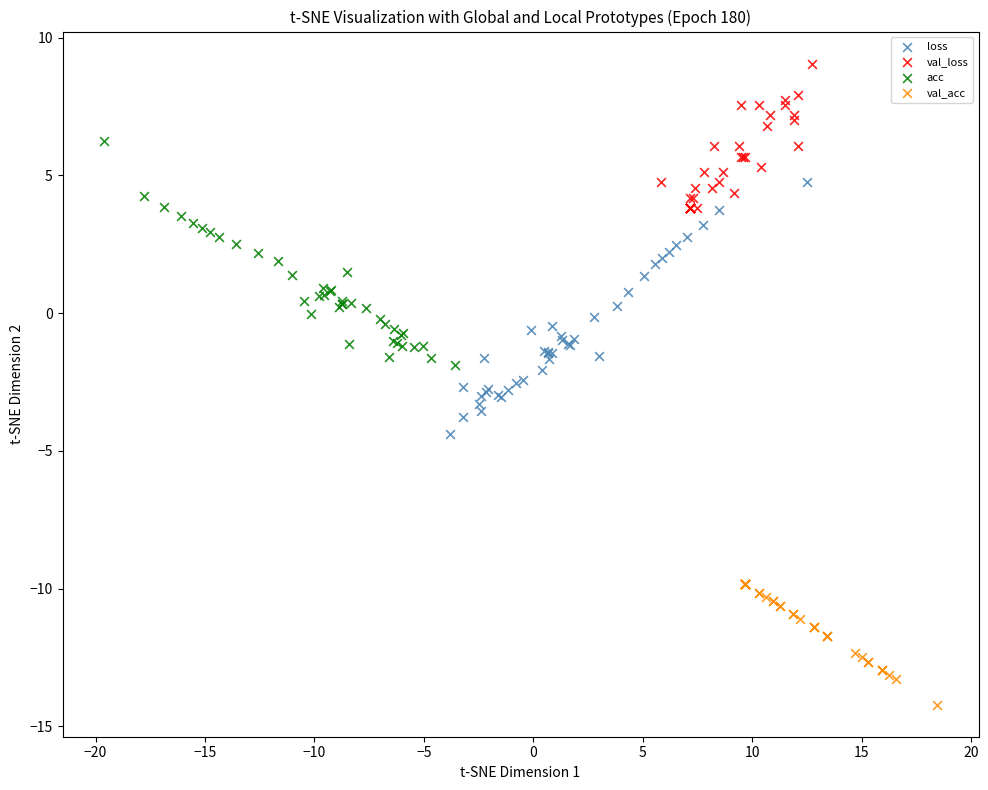

Which series reaches the maximum Y coordinate?

val_loss